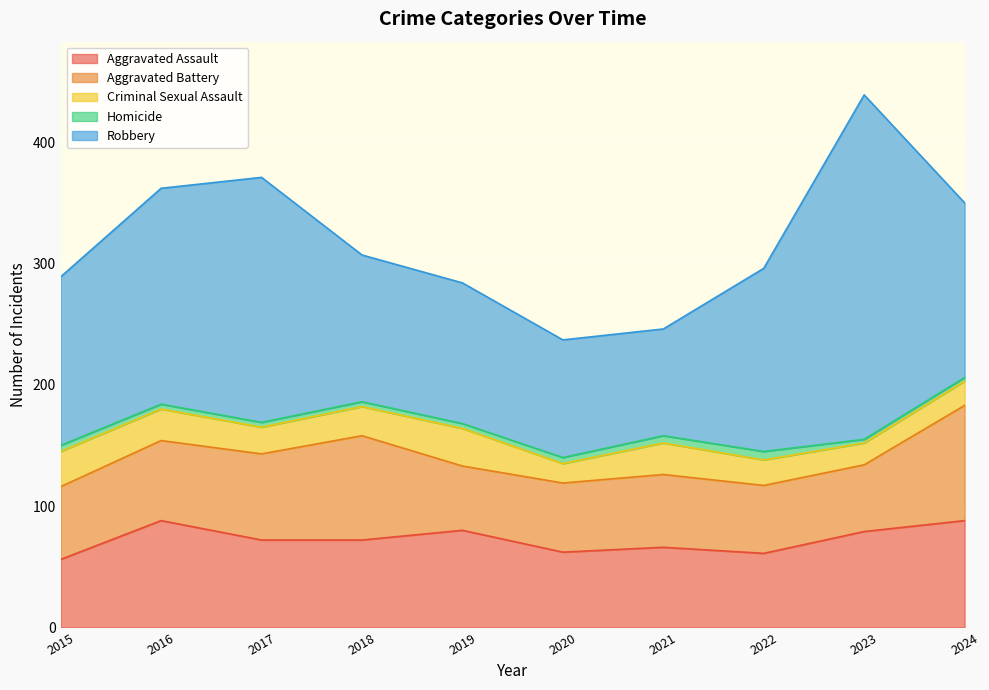

Is it true that Criminal Sexual Assault equals 26 at 2016?

True